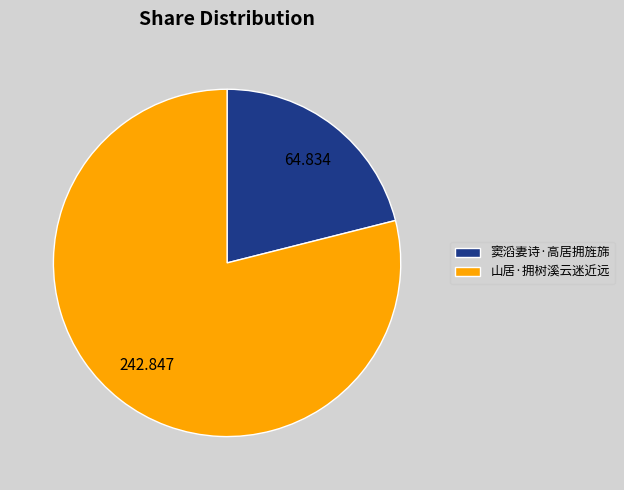

Do 窦滔妻诗·高居拥旌旆 and 山居·拥树溪云迷近远 together represent more than half of the pie?

Yes